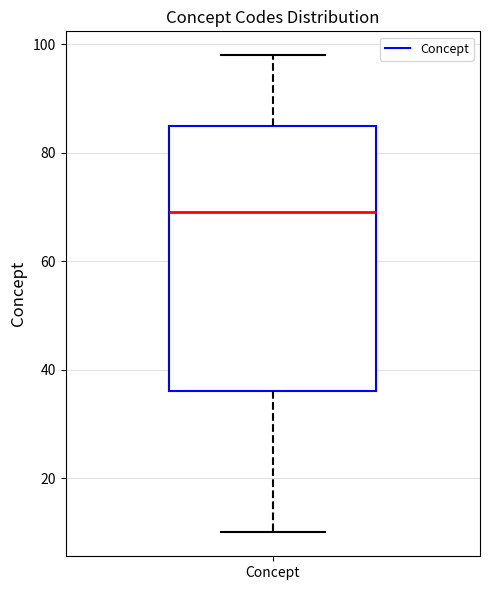

Where is the lower edge of the box for Concept on the y-axis? The values are not printed on the chart, so give them approximately, as read against the axis.

36